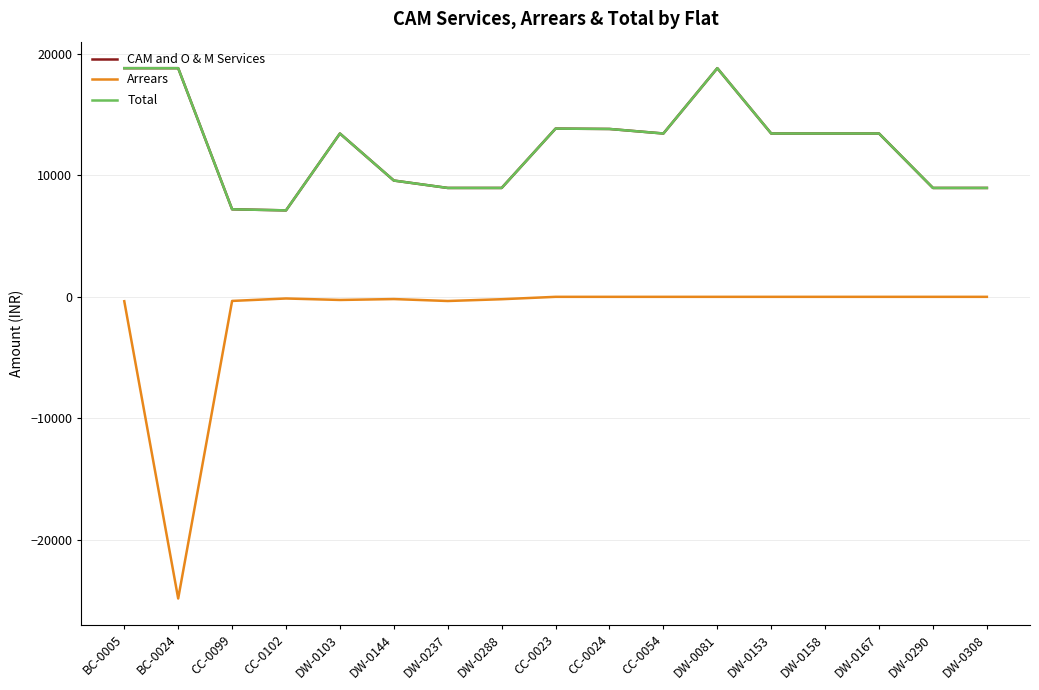

The Total series shows 12151 at DW-0308. True or false?

False